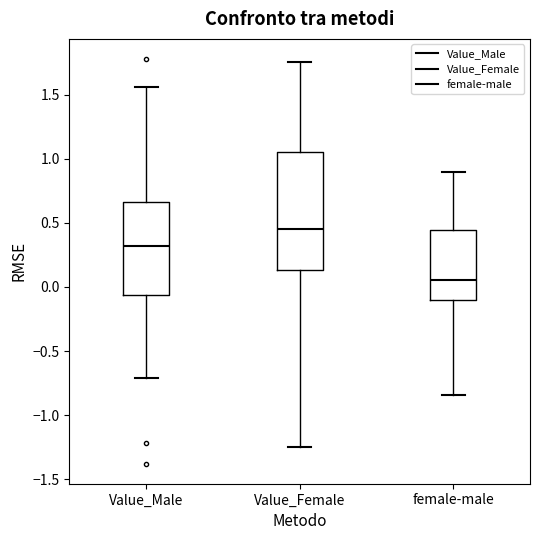

Reading left to right, read every box against the y-axis: the position of its median line, the range the box covers, and the ends of its whiskers. The values are not printed on the chart, so give them approximately, as read against the axis.

Value_Male: median 0.30, box -0.05 to 0.65, whiskers -0.70 to 1.55
Value_Female: median 0.45, box 0.15 to 1.05, whiskers -1.25 to 1.75
female-male: median 0.05, box -0.10 to 0.45, whiskers -0.85 to 0.90